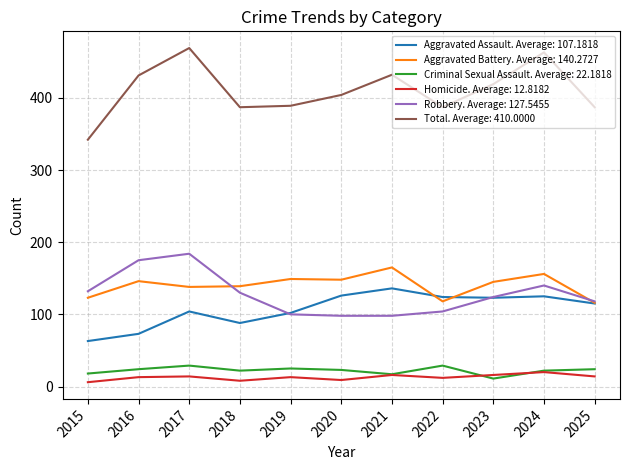

Between 2016 and 2019, which series saw the biggest shift?

Robbery. Average: 127.5455